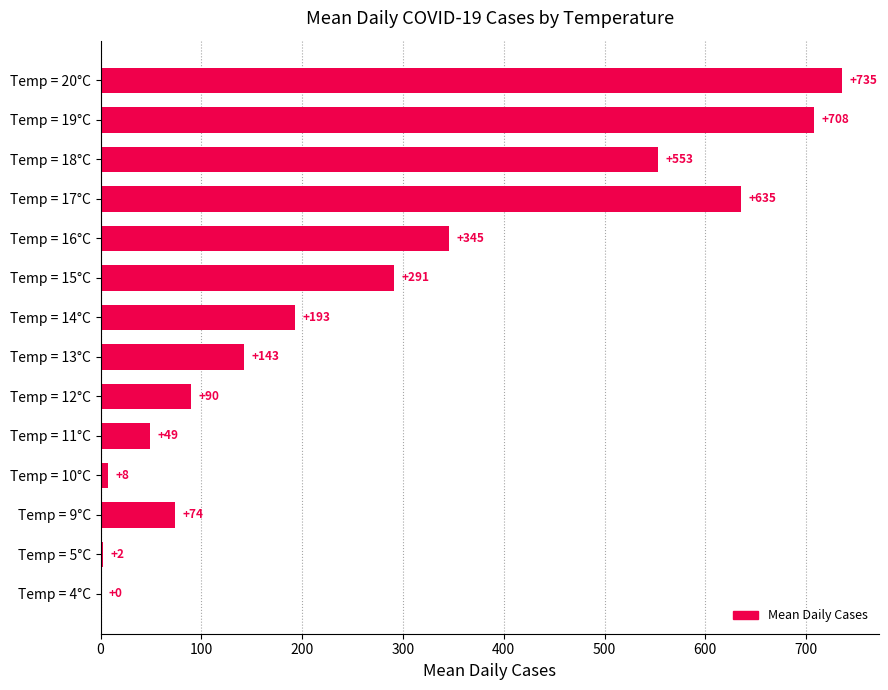

What is the sum of all values?

3825.0